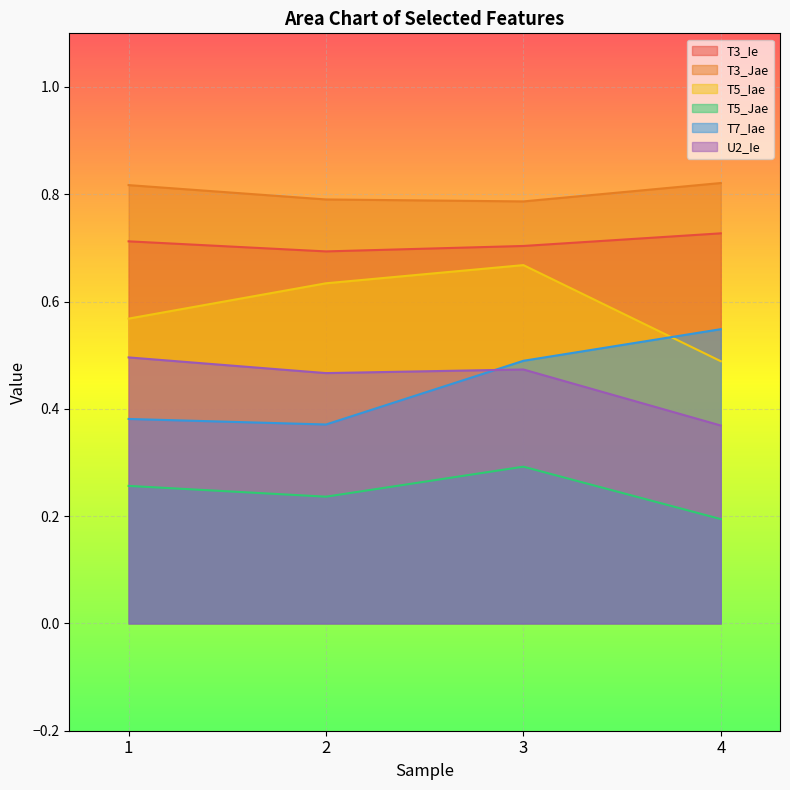

What is the value of the T7_Iae point at the 3rd from the left?

0.5